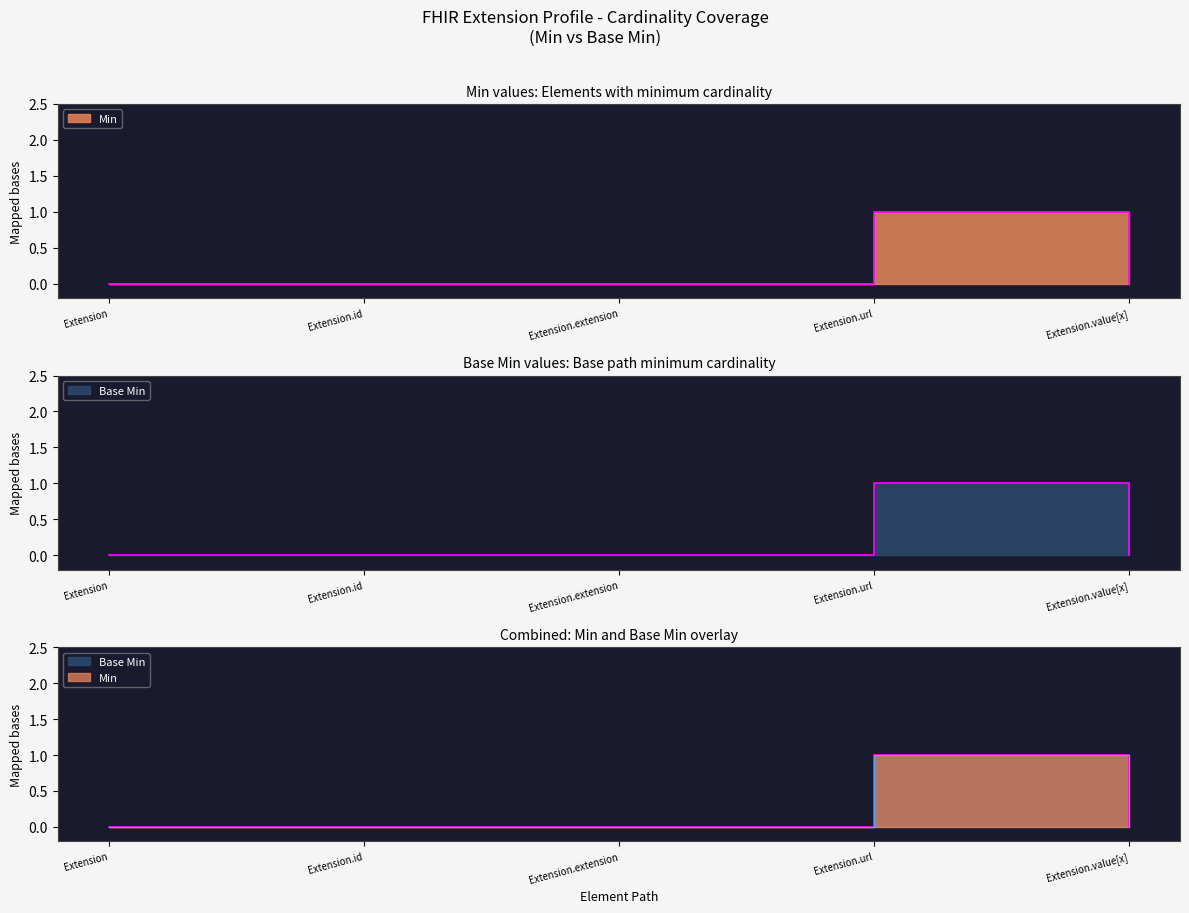

How many Min values are between 0 and 1?

5